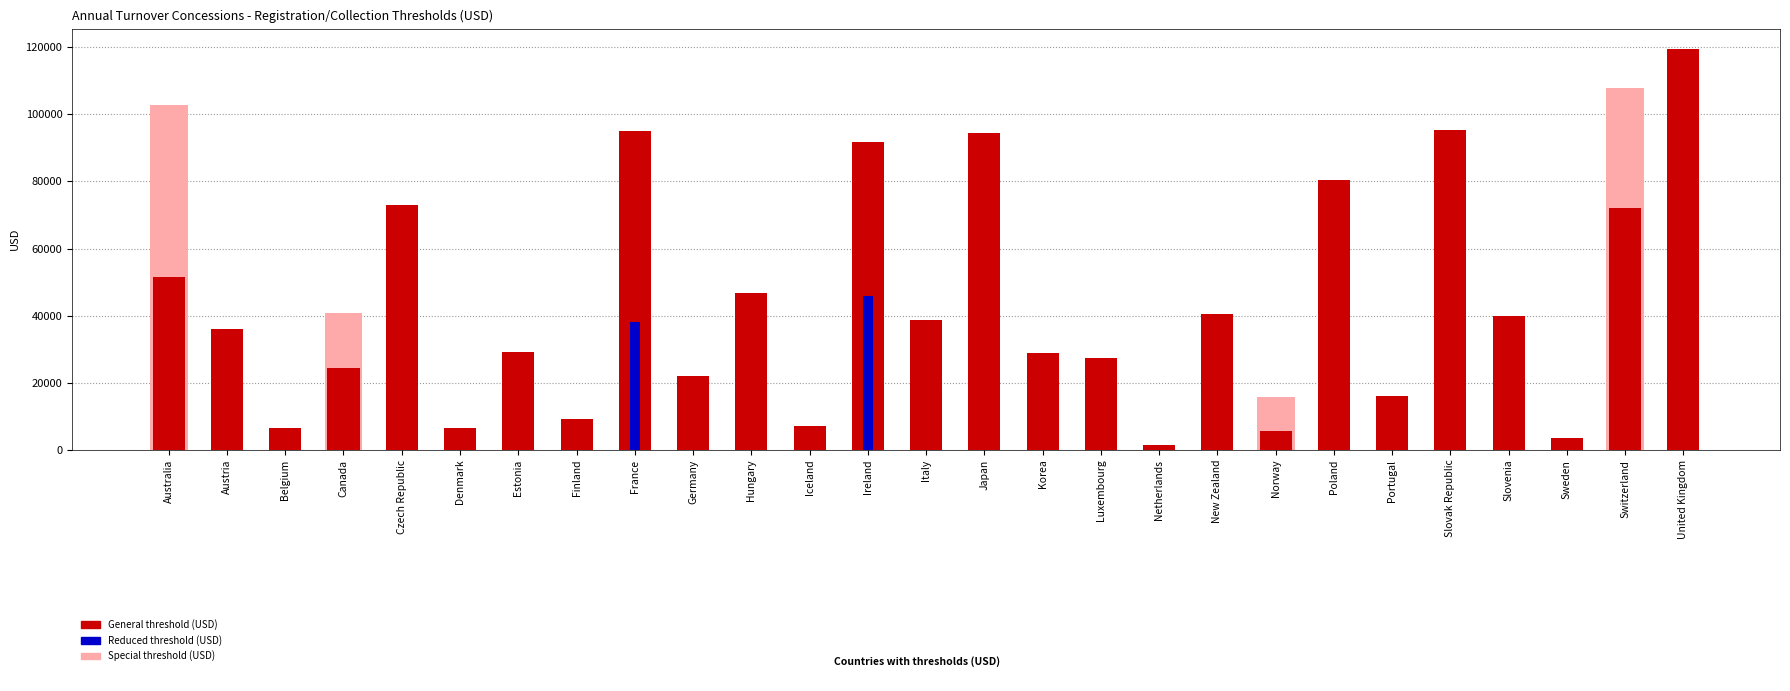

Where is General threshold (USD) nearest to the value 60598?

Australia